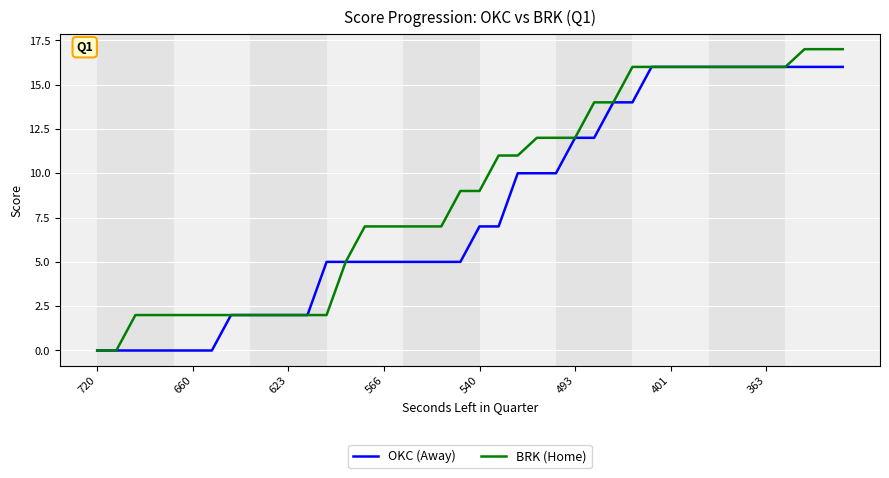

Rank the series by their average value, from highest to lowest.

BRK (Home), OKC (Away)